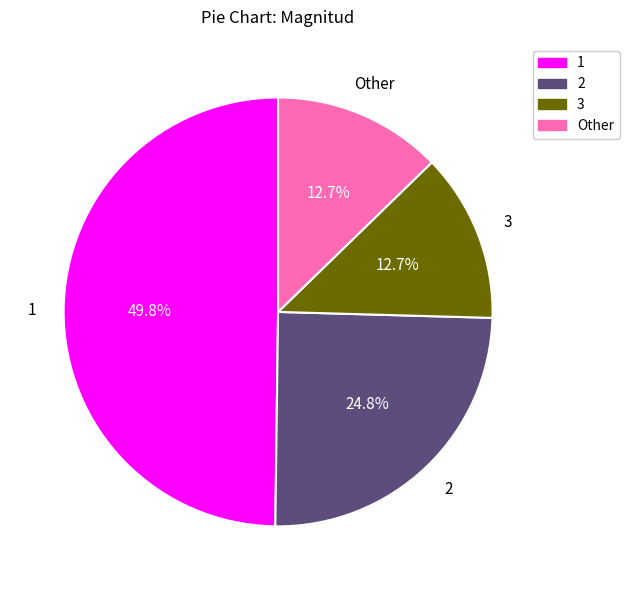

Is 3 the majority of the pie?

No